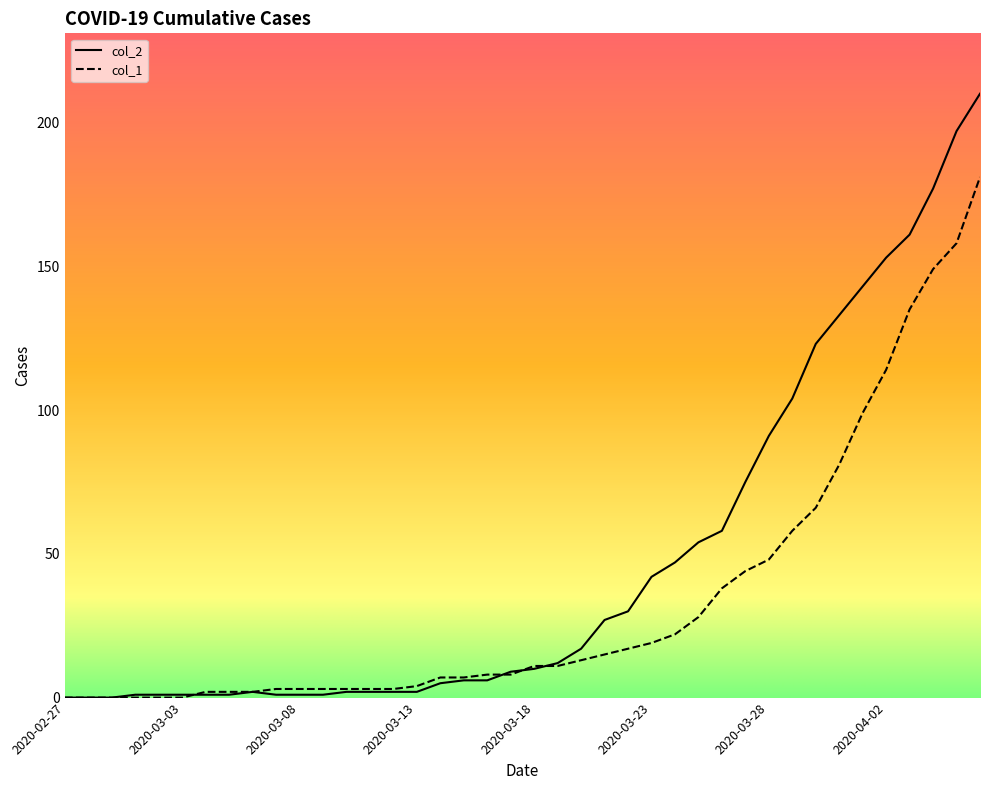

What is the greatest value displayed?

210